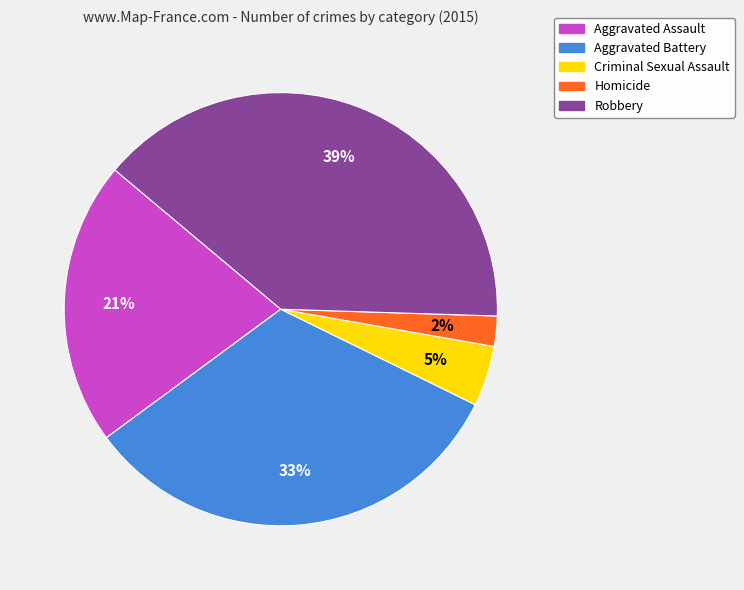

True or false: Aggravated Assault accounts for 12% of the total.

False